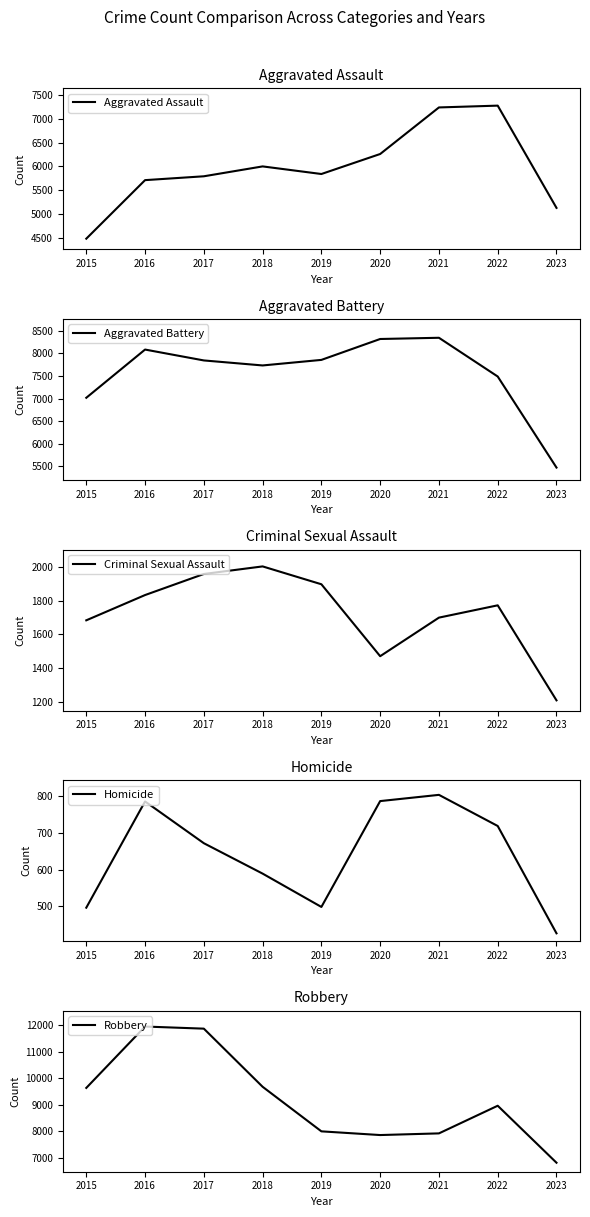

How many lines are shown in the chart?

5